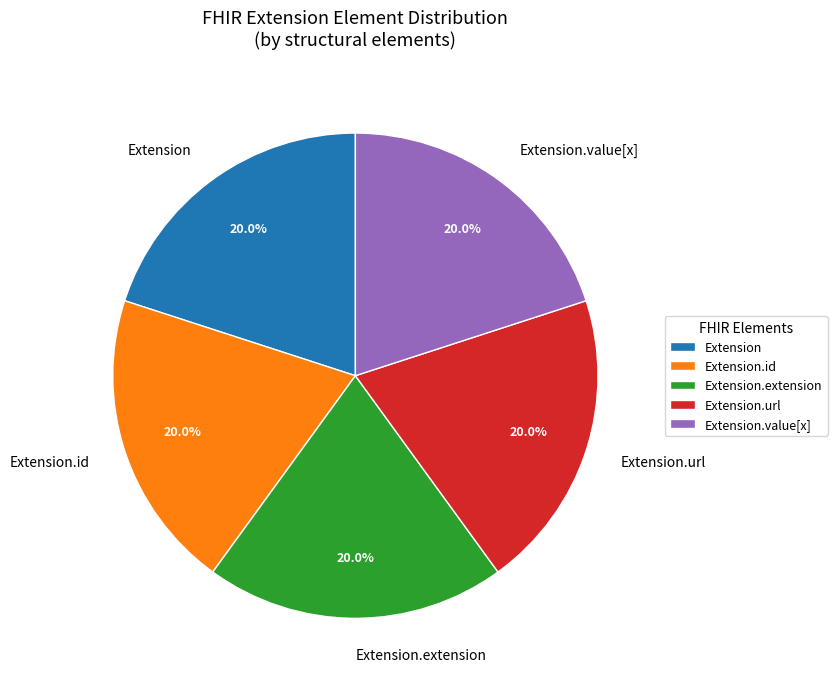

What is the ratio of the value at Extension.value[x] to the value at Extension.id?

1.0